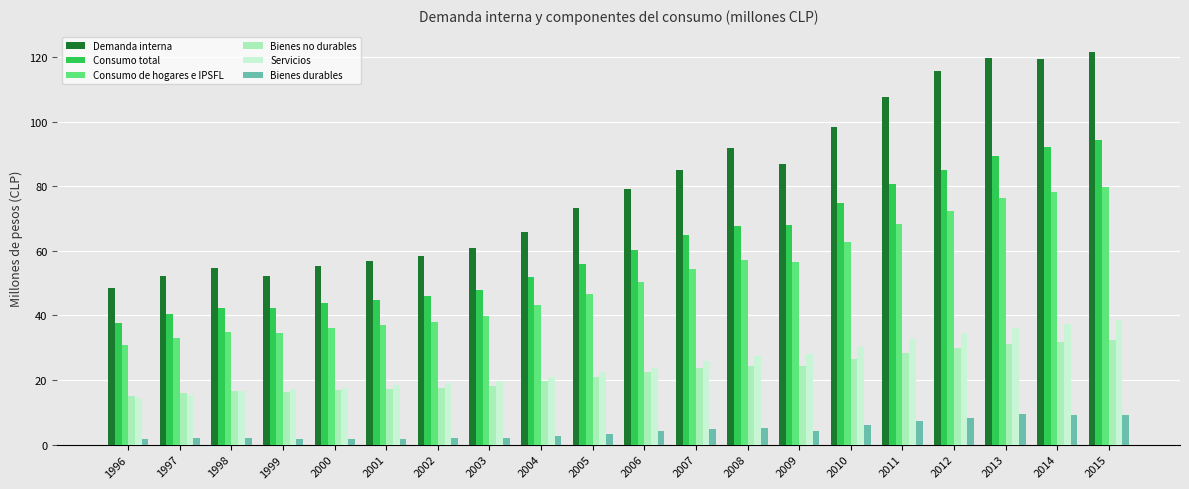

What are all the series names shown in the legend?

Demanda interna, Consumo total, Consumo de hogares e IPSFL, Bienes no durables, Servicios, Bienes durables